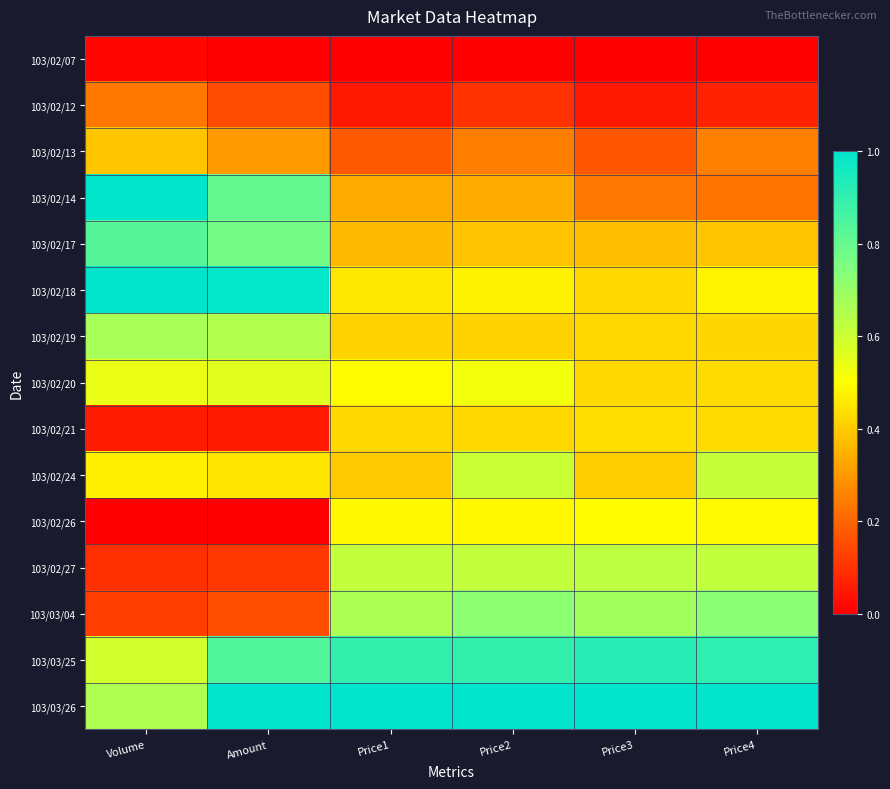

Reading right to left, list all the values displayed in this chart.

103/02/07: Price4=0.0	Price3=0.0	Price2=0.0	Price1=0.0	Amount=0.0	Volume=0.0
103/02/12: Price4=0.1	Price3=0.1	Price2=0.1	Price1=0.0	Amount=0.2	Volume=0.2
103/02/13: Price4=0.3	Price3=0.2	Price2=0.2	Price1=0.2	Amount=0.3	Volume=0.4
103/02/14: Price4=0.2	Price3=0.2	Price2=0.3	Price1=0.3	Amount=0.8	Volume=1.0
103/02/17: Price4=0.4	Price3=0.4	Price2=0.4	Price1=0.4	Amount=0.8	Volume=0.8
103/02/18: Price4=0.5	Price3=0.4	Price2=0.5	Price1=0.5	Amount=1.0	Volume=1.0
103/02/19: Price4=0.4	Price3=0.4	Price2=0.4	Price1=0.4	Amount=0.6	Volume=0.7
103/02/20: Price4=0.4	Price3=0.4	Price2=0.5	Price1=0.5	Amount=0.6	Volume=0.5
103/02/21: Price4=0.4	Price3=0.4	Price2=0.4	Price1=0.4	Amount=0.1	Volume=0.1
103/02/24: Price4=0.6	Price3=0.4	Price2=0.6	Price1=0.4	Amount=0.4	Volume=0.5
103/02/26: Price4=0.5	Price3=0.5	Price2=0.5	Price1=0.5	Amount=0.0	Volume=0.0
103/02/27: Price4=0.6	Price3=0.6	Price2=0.6	Price1=0.6	Amount=0.1	Volume=0.1
103/03/04: Price4=0.7	Price3=0.7	Price2=0.7	Price1=0.7	Amount=0.2	Volume=0.1
103/03/25: Price4=0.9	Price3=0.9	Price2=0.9	Price1=0.9	Amount=0.8	Volume=0.6
103/03/26: Price4=1.0	Price3=1.0	Price2=1.0	Price1=1.0	Amount=1.0	Volume=0.7